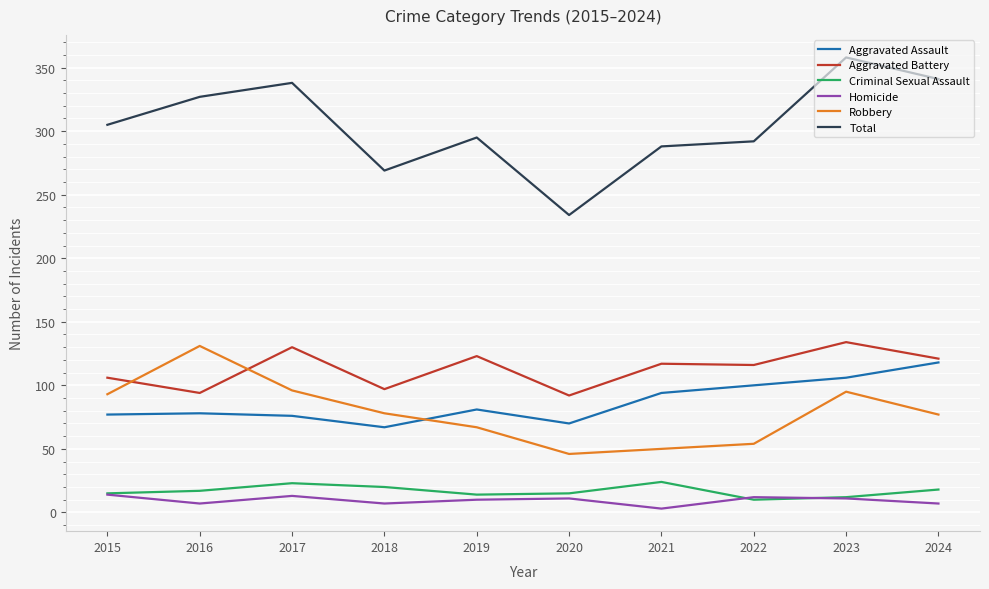

The value of Criminal Sexual Assault at 2018 is 20. True or false?

True